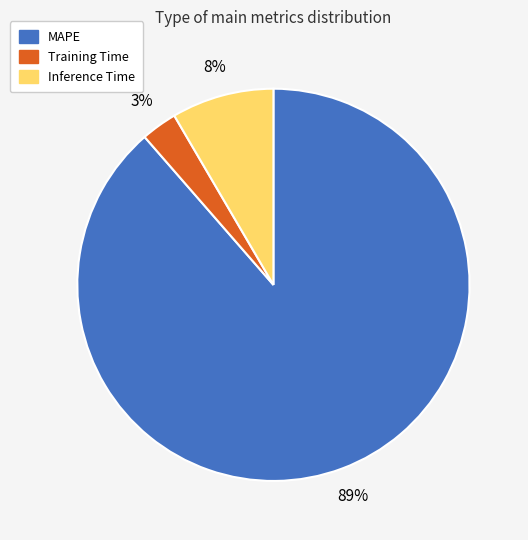

Is the sum of Training Time and Inference Time greater than half?

No